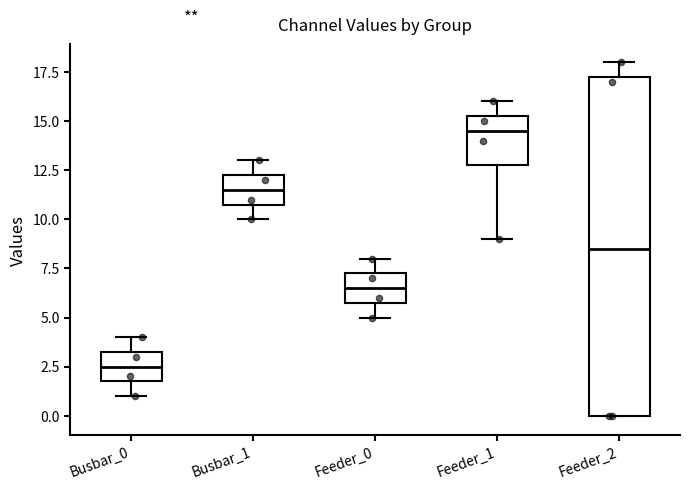

Reading left to right, transcribe this box plot: for each box, give where its median line is, the range the box spans, and where its two whiskers end, as read against the y-axis. The values are not printed on the chart, so give them approximately, as read against the axis.

Busbar_0: median 2.5, box 2.0 to 3.5, whiskers 1.0 to 4.0
Busbar_1: median 11.5, box 11.0 to 12.5, whiskers 10.0 to 13.0
Feeder_0: median 6.5, box 6.0 to 7.5, whiskers 5.0 to 8.0
Feeder_1: median 14.5, box 13.0 to 15.5, whiskers 9.0 to 16.0
Feeder_2: median 8.5, box 0.0 to 17.5, whiskers 0.0 to 18.0